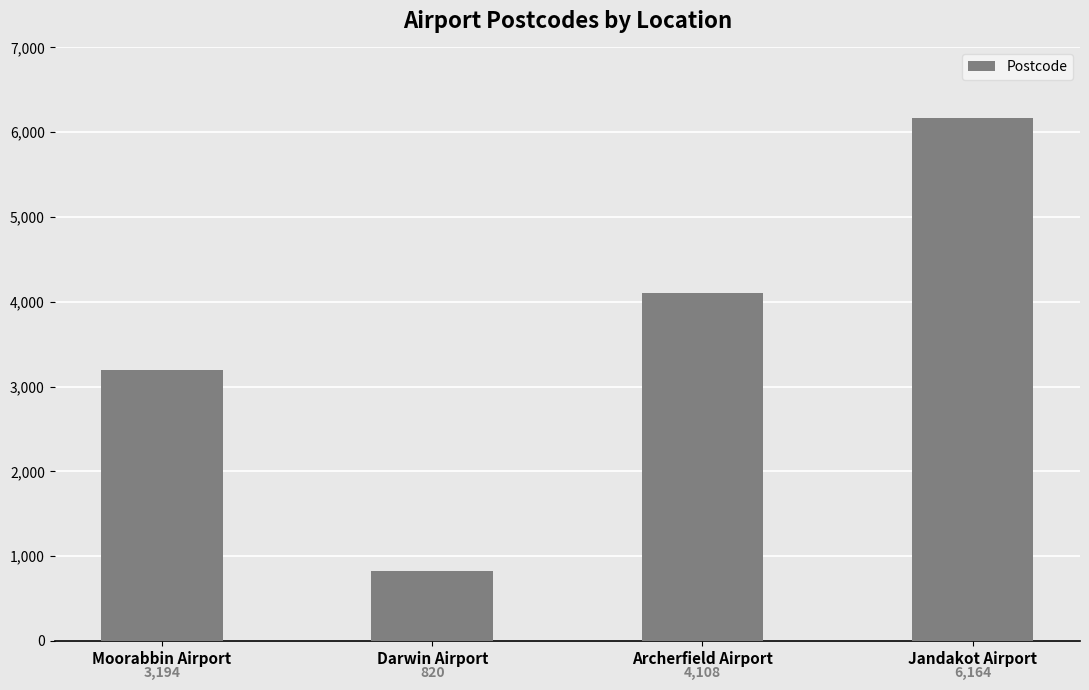

How many distinct data groups are displayed?

1